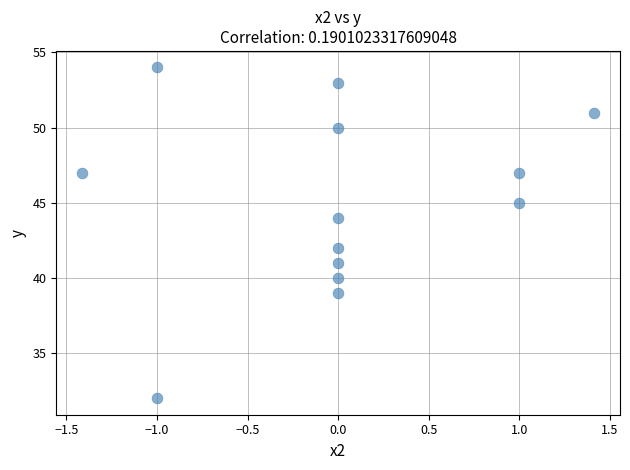

What is the range of Y values (max minus min)?

22